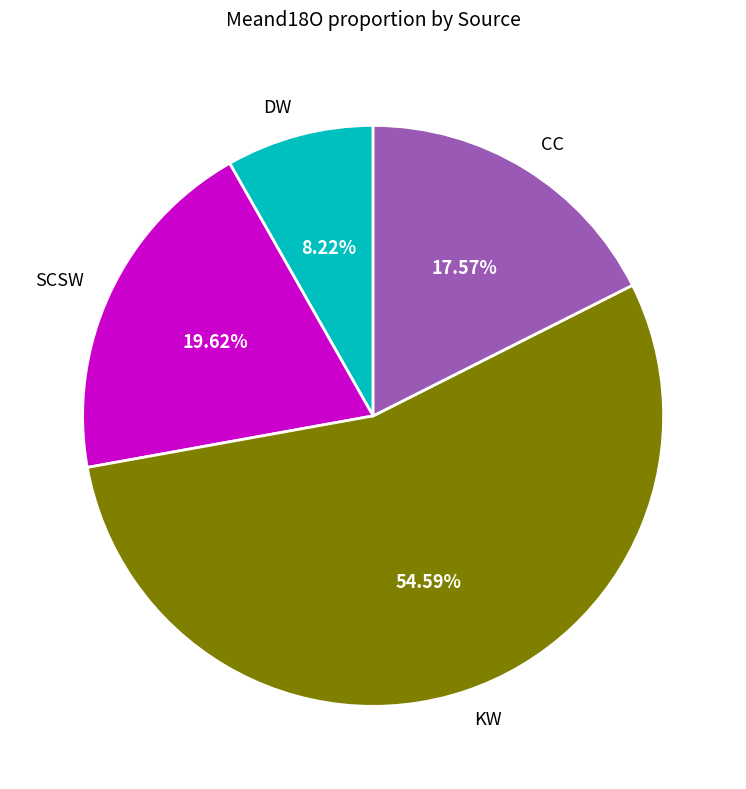

What is the largest slice in the pie chart?

KW